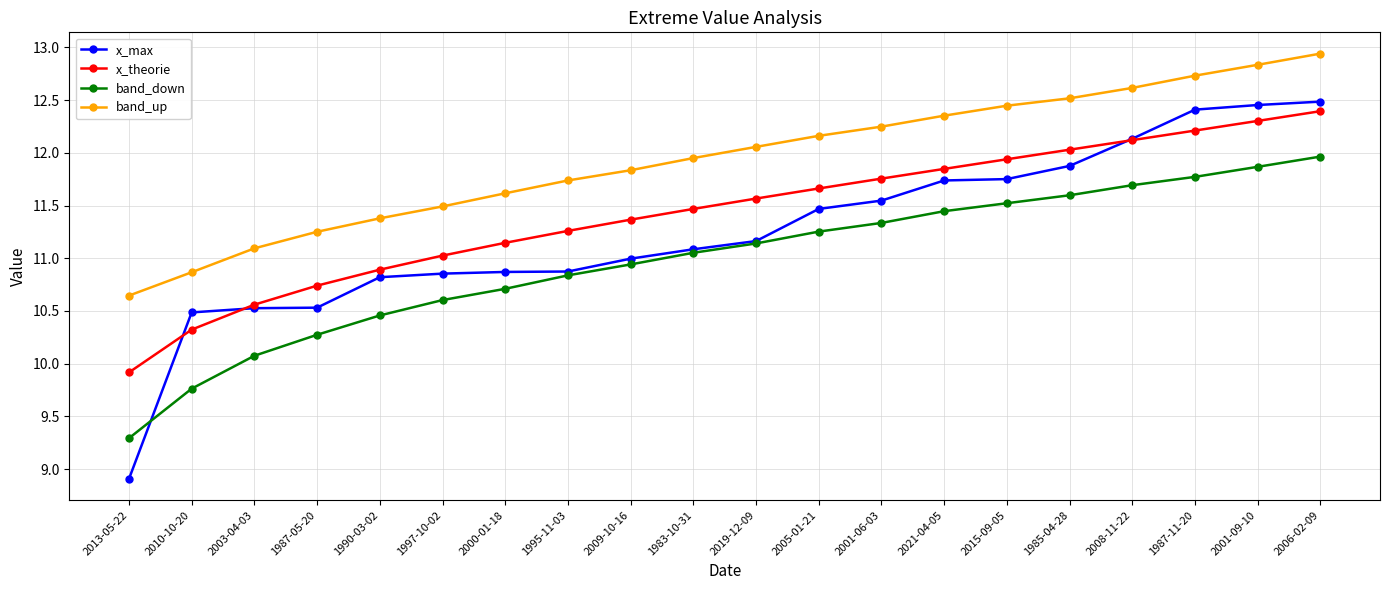

At which category is the sum across all series the highest?

2006-02-09